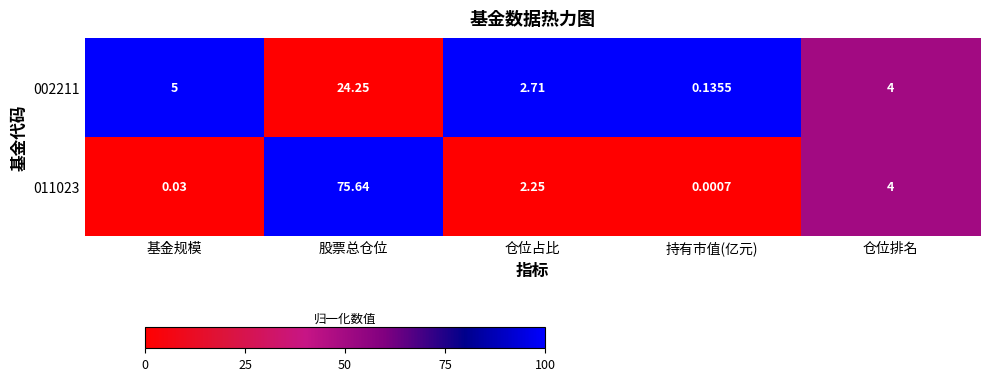

Where is 002211 nearest to the value 12?

基金规模